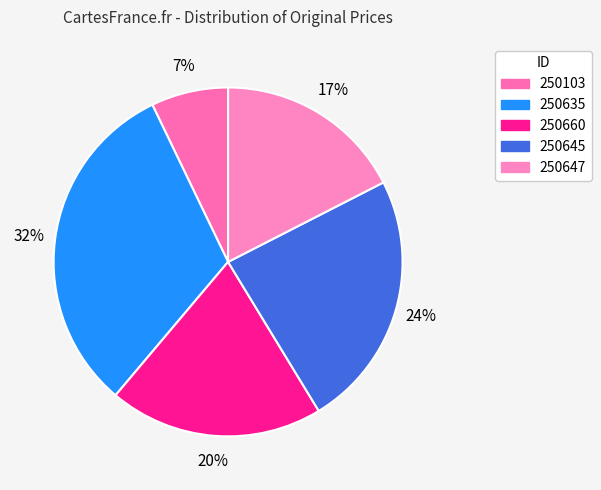

Count the number of slices in the pie.

5